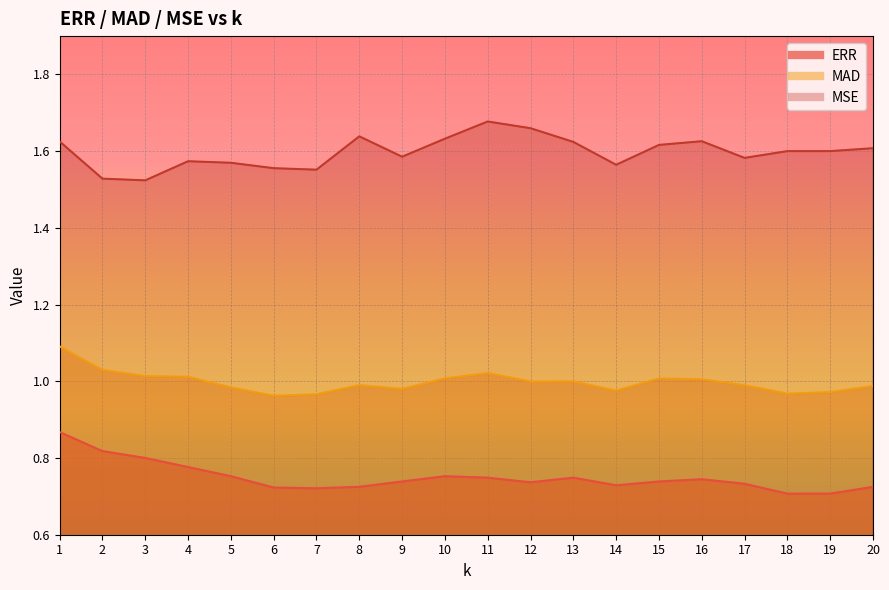

What is the difference between the maximum and minimum values in the MSE series?

0.2